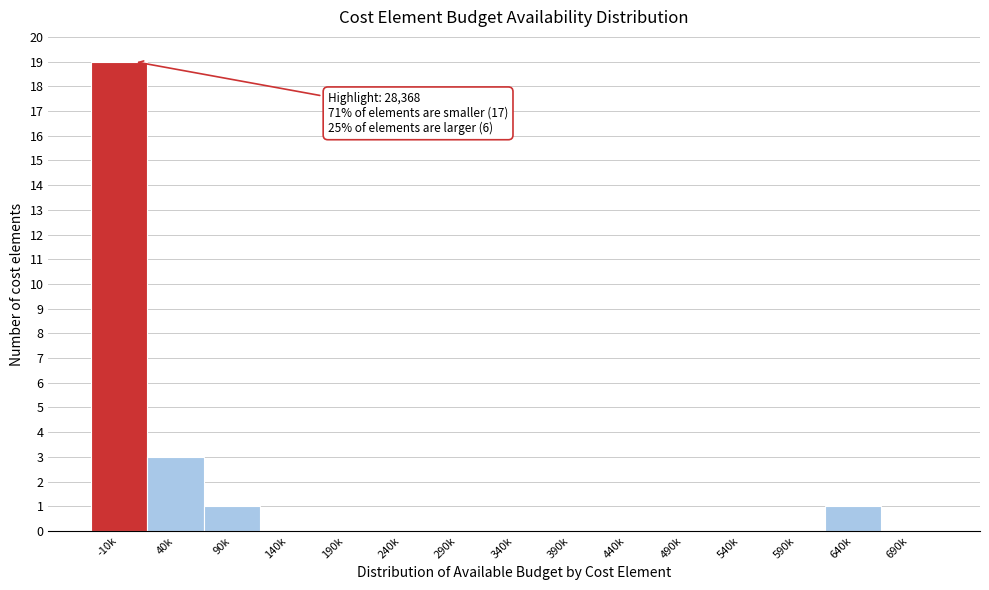

Reading right to left, transcribe all the data shown in this chart.

690k=0	640k=1	590k=0	540k=0	490k=0	440k=0	390k=0	340k=0	290k=0	240k=0	190k=0	140k=0	90k=1	40k=3	-10k=19